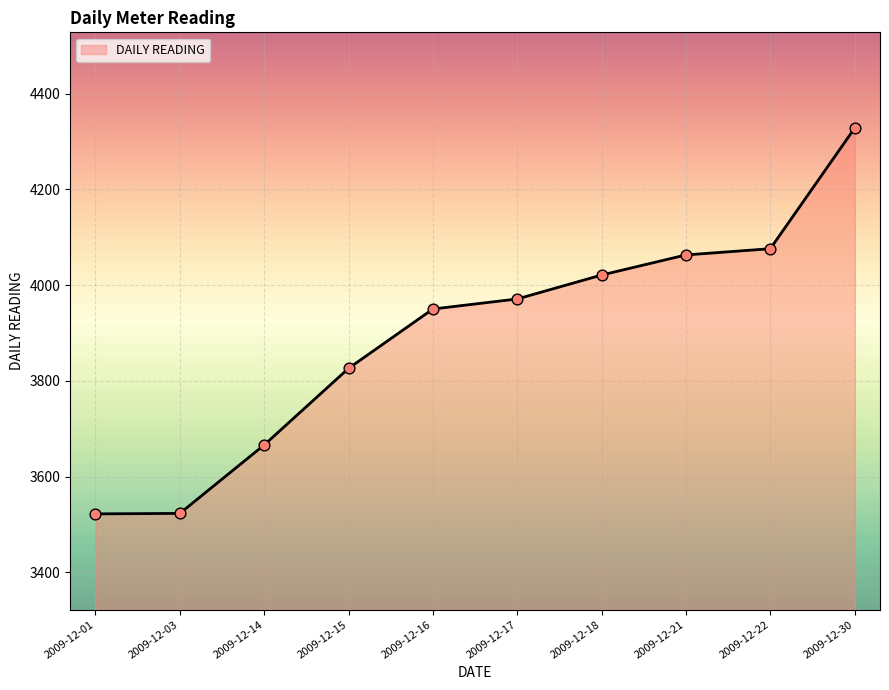

What is the ratio of the value at 2009-12-18 to the value at 2009-12-16?

1.0